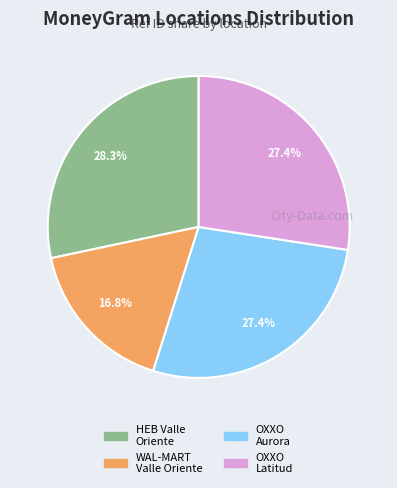

Is there a majority slice in this chart?

No